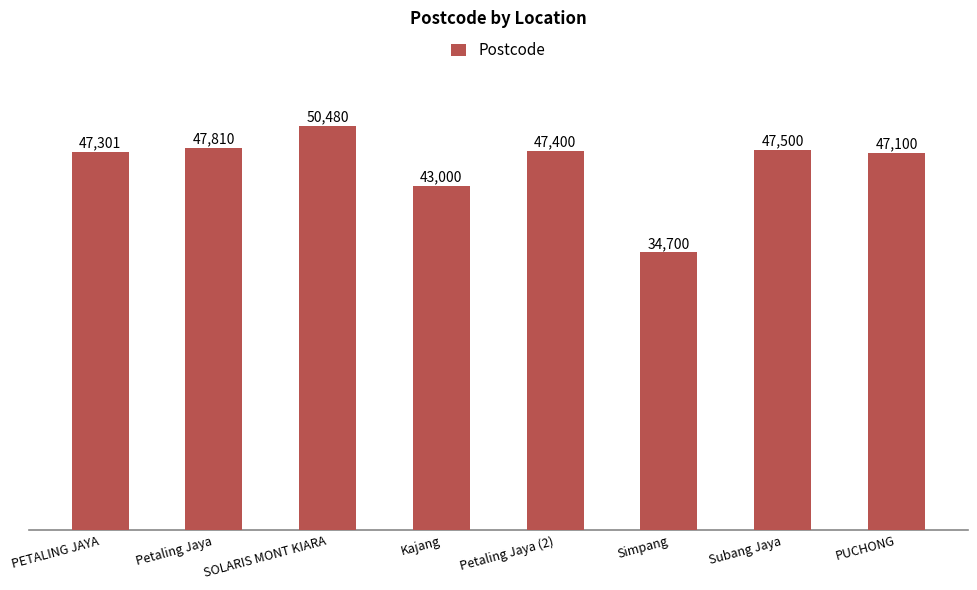

Rank the categories by value from lowest to highest.

Simpang, Kajang, PUCHONG, PETALING JAYA, Petaling Jaya (2), Subang Jaya, Petaling Jaya, SOLARIS MONT KIARA